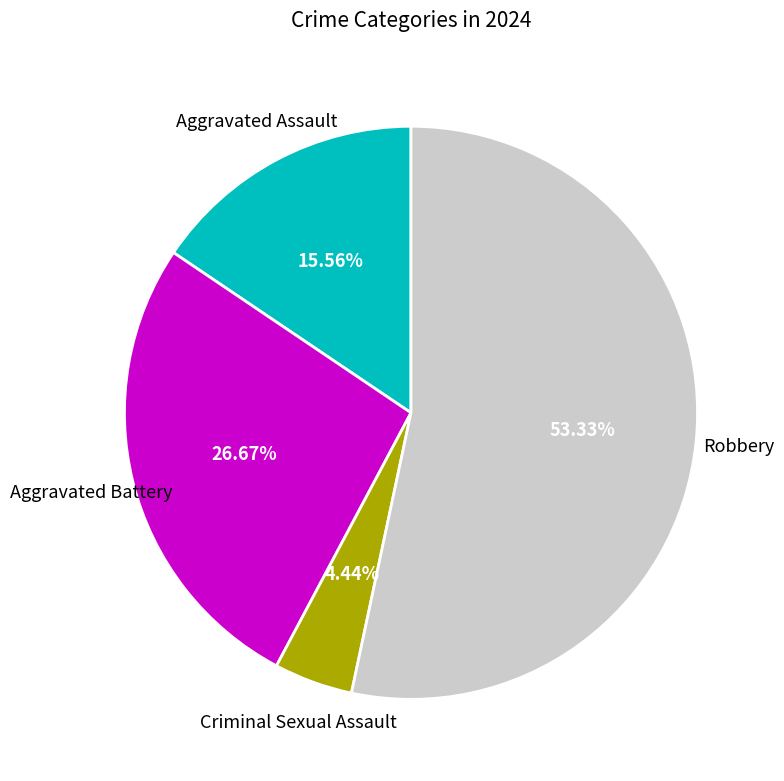

Does any single category account for the majority?

Yes